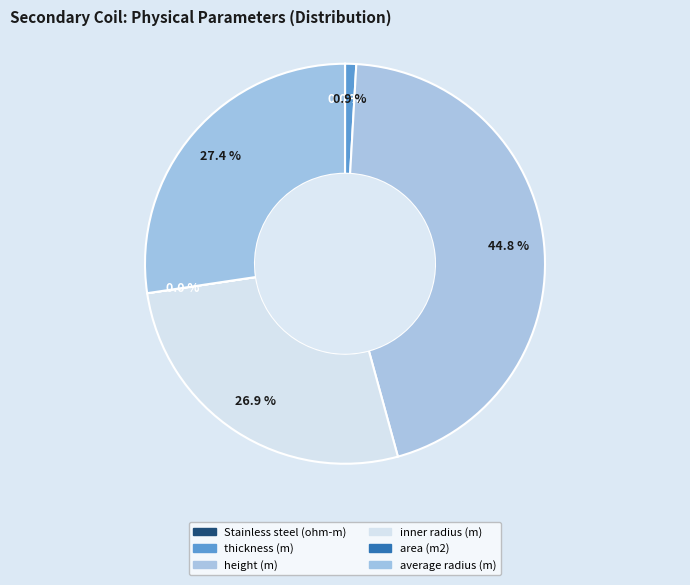

Do average radius (m) and thickness (m) together represent more than half of the pie?

No